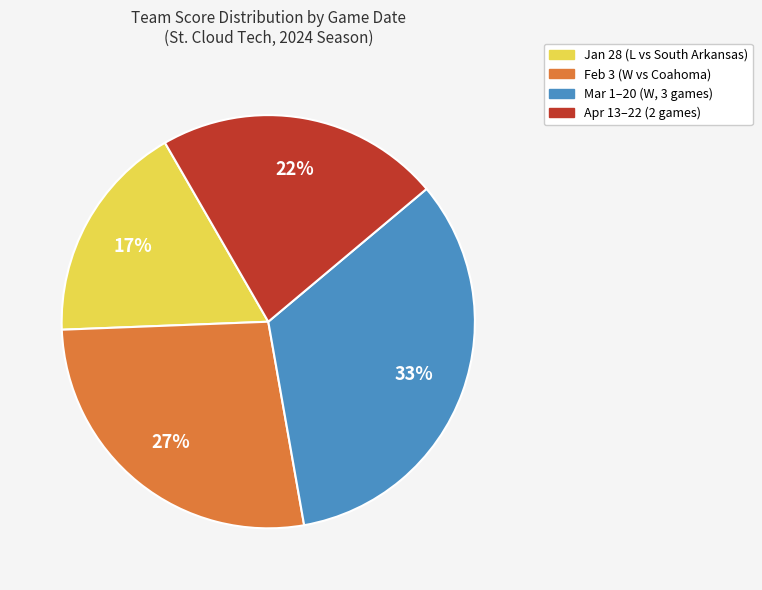

To the nearest percent, what is the average slice percentage?

25%